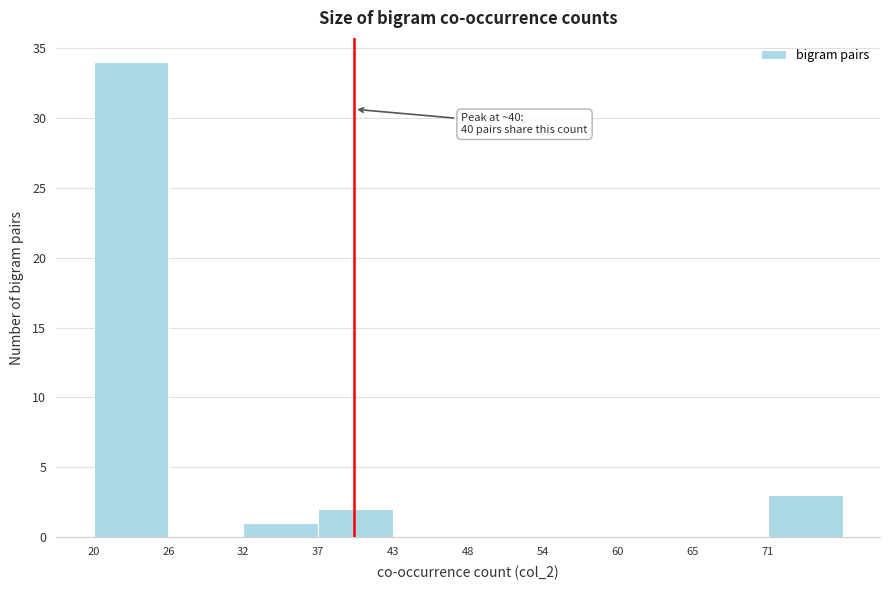

Over which range of the x-axis is the bar tallest?

20.5 to 26.1